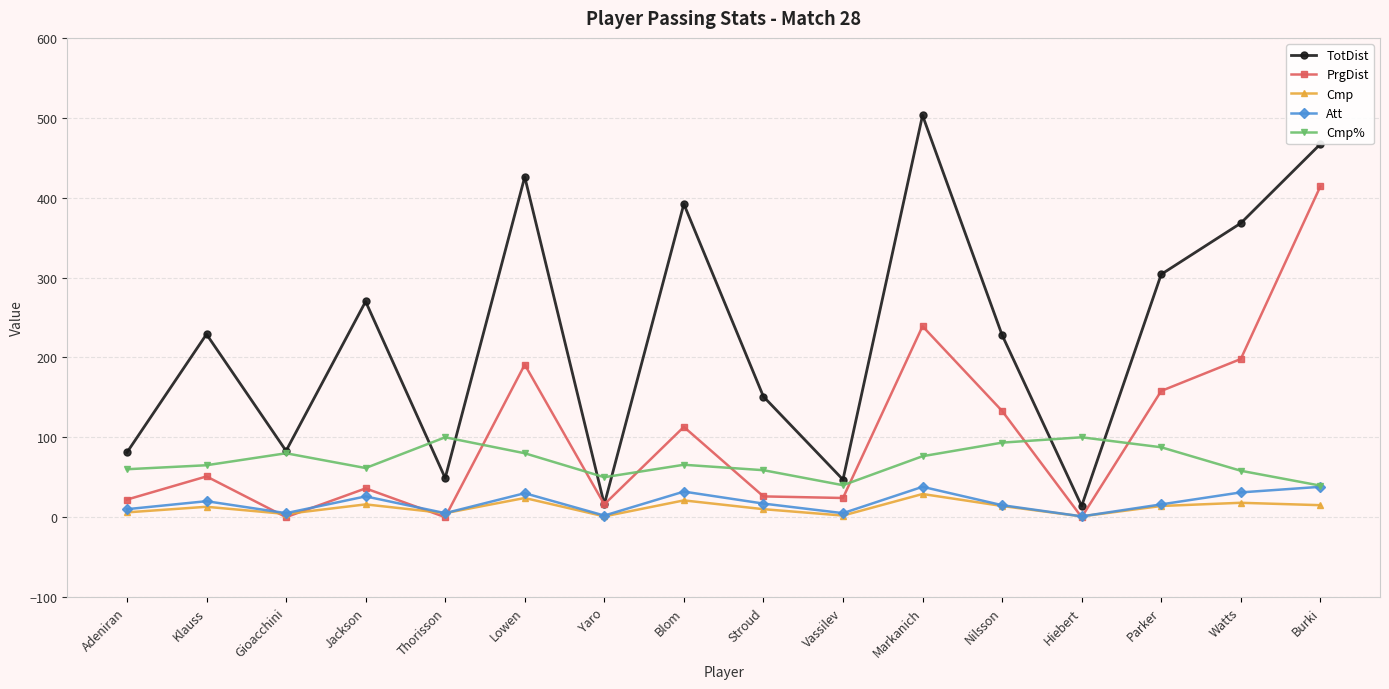

True or false: TotDist has a value of 205.8 at Blom.

False